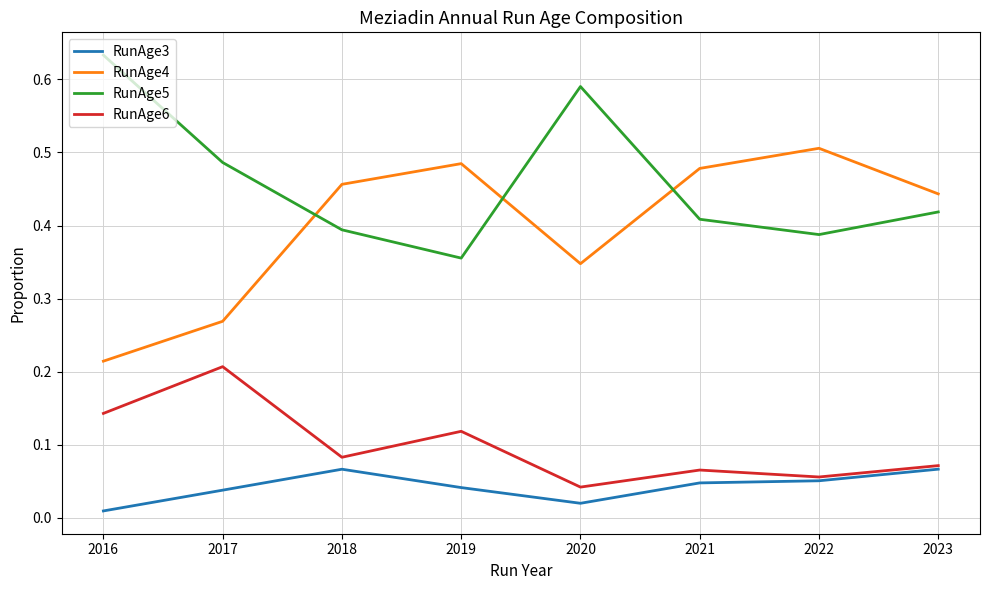

Where is RunAge6 nearest to the value 0?

2020